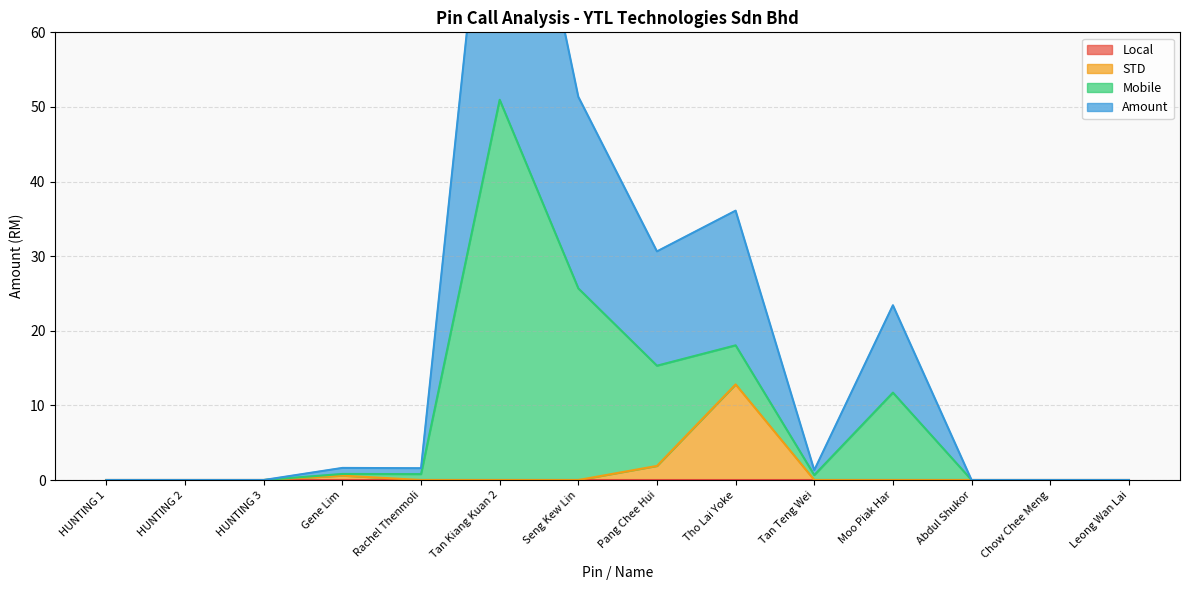

At which label is STD closest to 6?

Pang Chee Hui